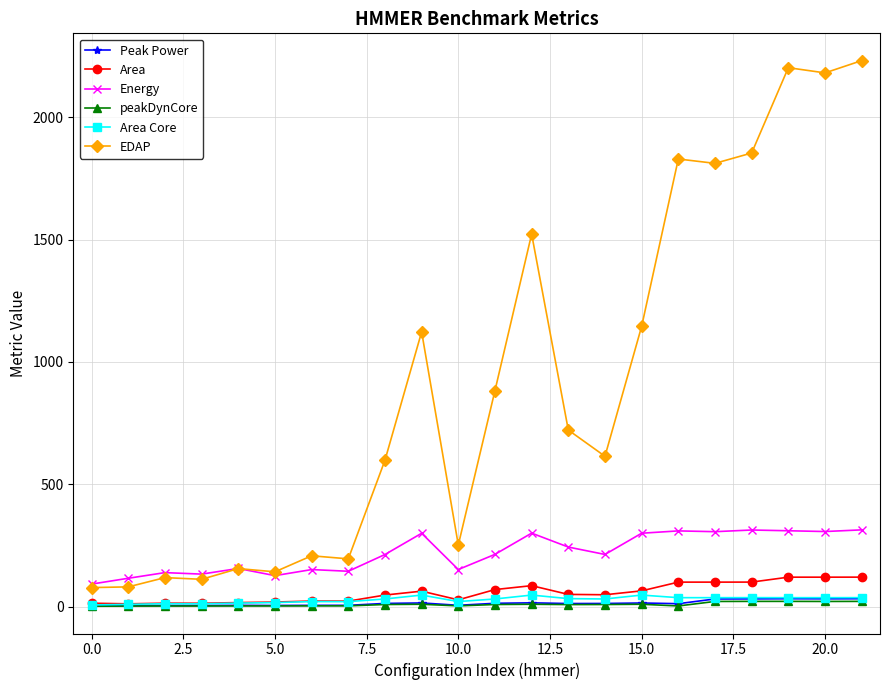

What is the maximum value shown in the chart?

2231.1